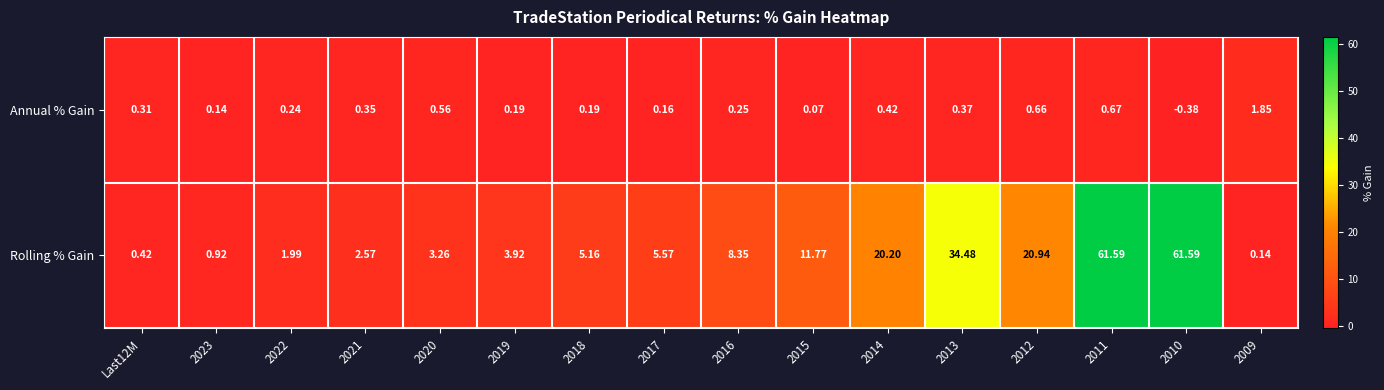

Which series has the largest total across all categories?

Rolling % Gain